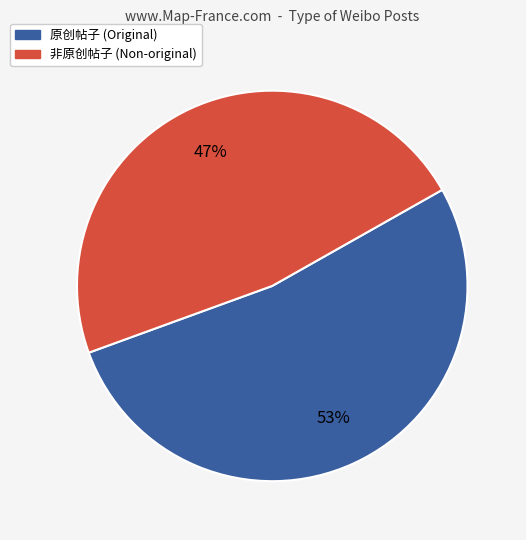

To the nearest percent, what is the average slice percentage?

50%